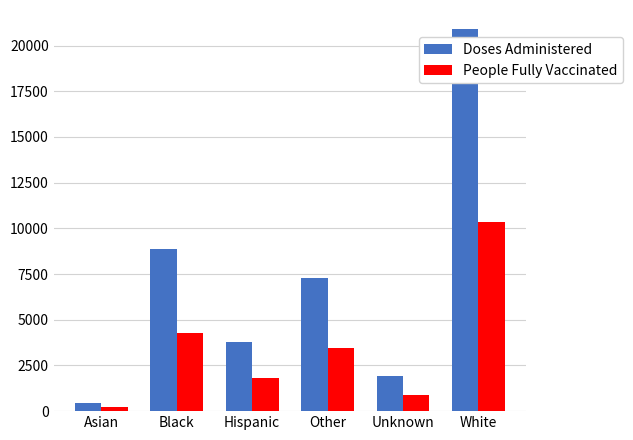

At how many categories does at least one series exceed 13820?

1